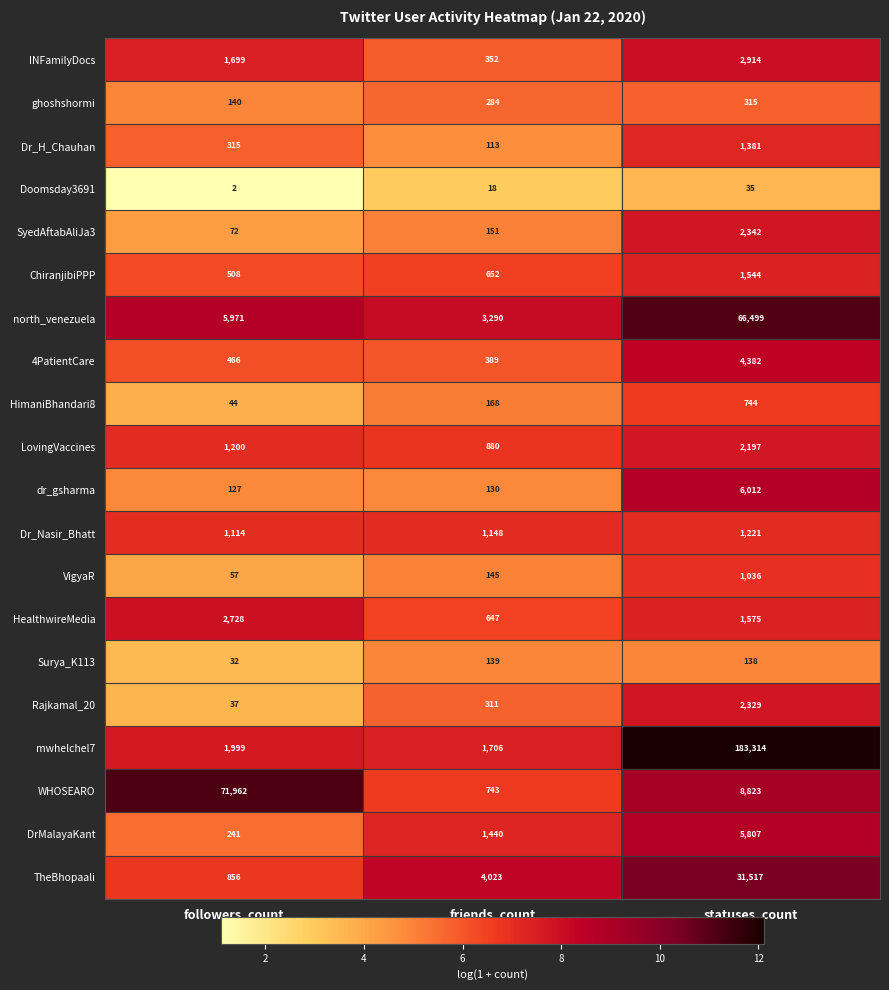

What is the spread (max minus min) of values at statuses_count?

183279